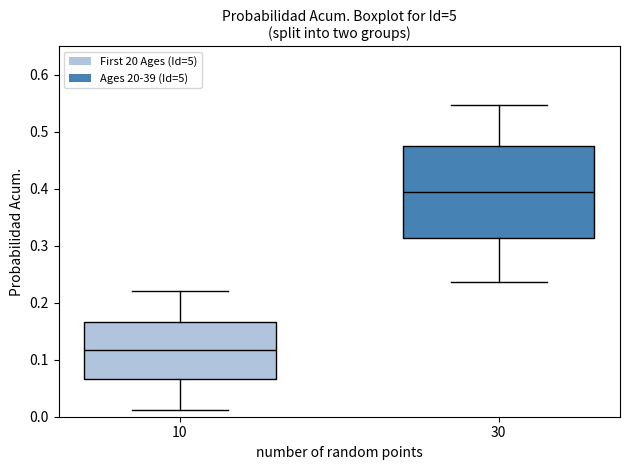

Which box is the tallest, from its lower edge to its upper edge?

30